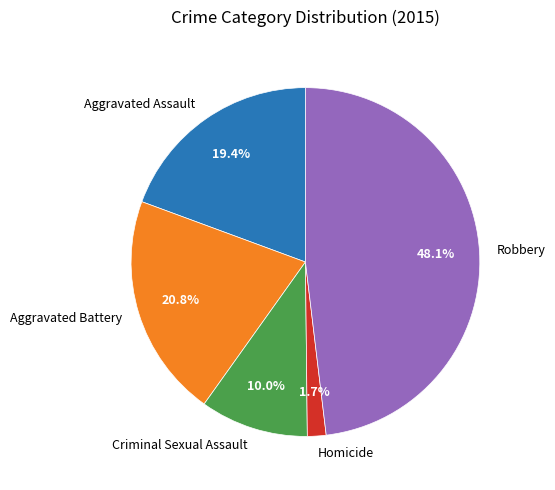

To the nearest percent, what is the combined percentage of Criminal Sexual Assault and Aggravated Battery?

31%